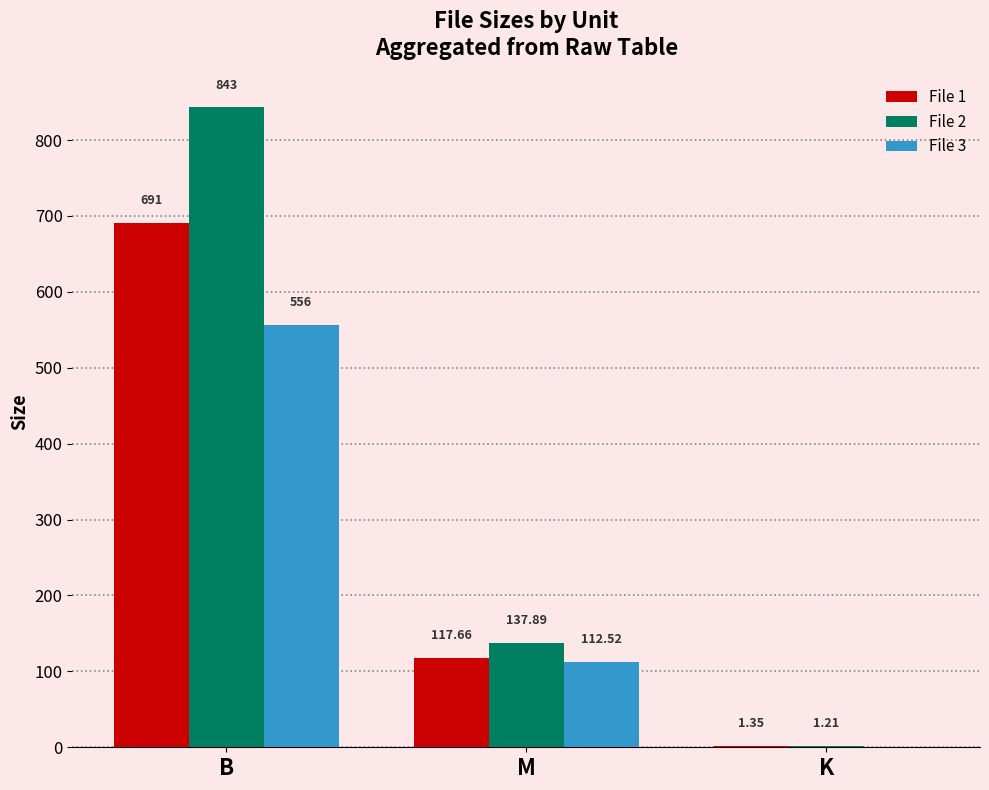

What is the sum of all File 3 values?

668.5